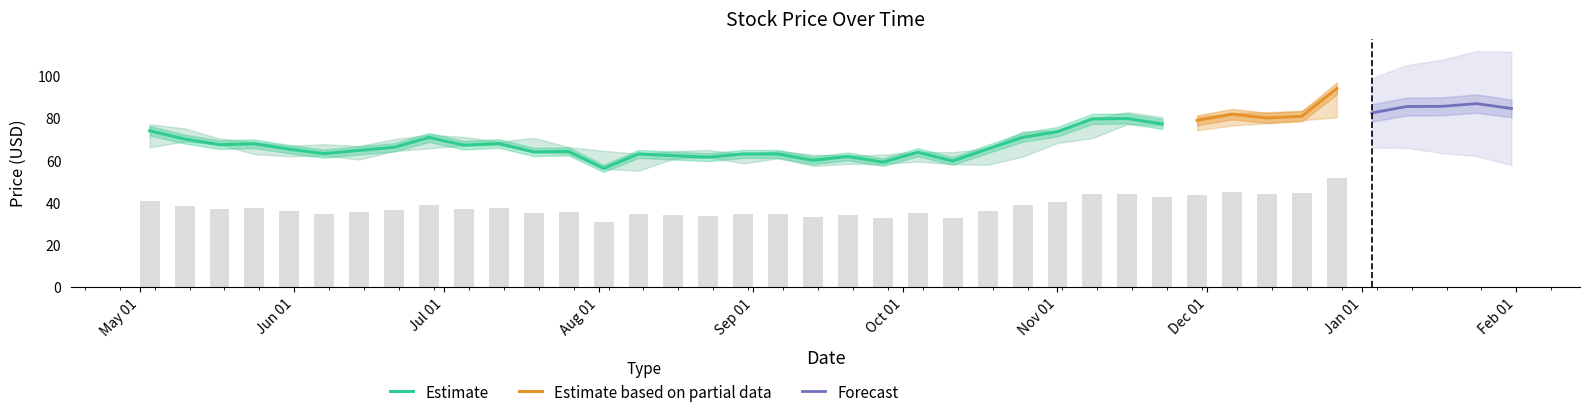

What is the maximum value for Estimate?

79.9